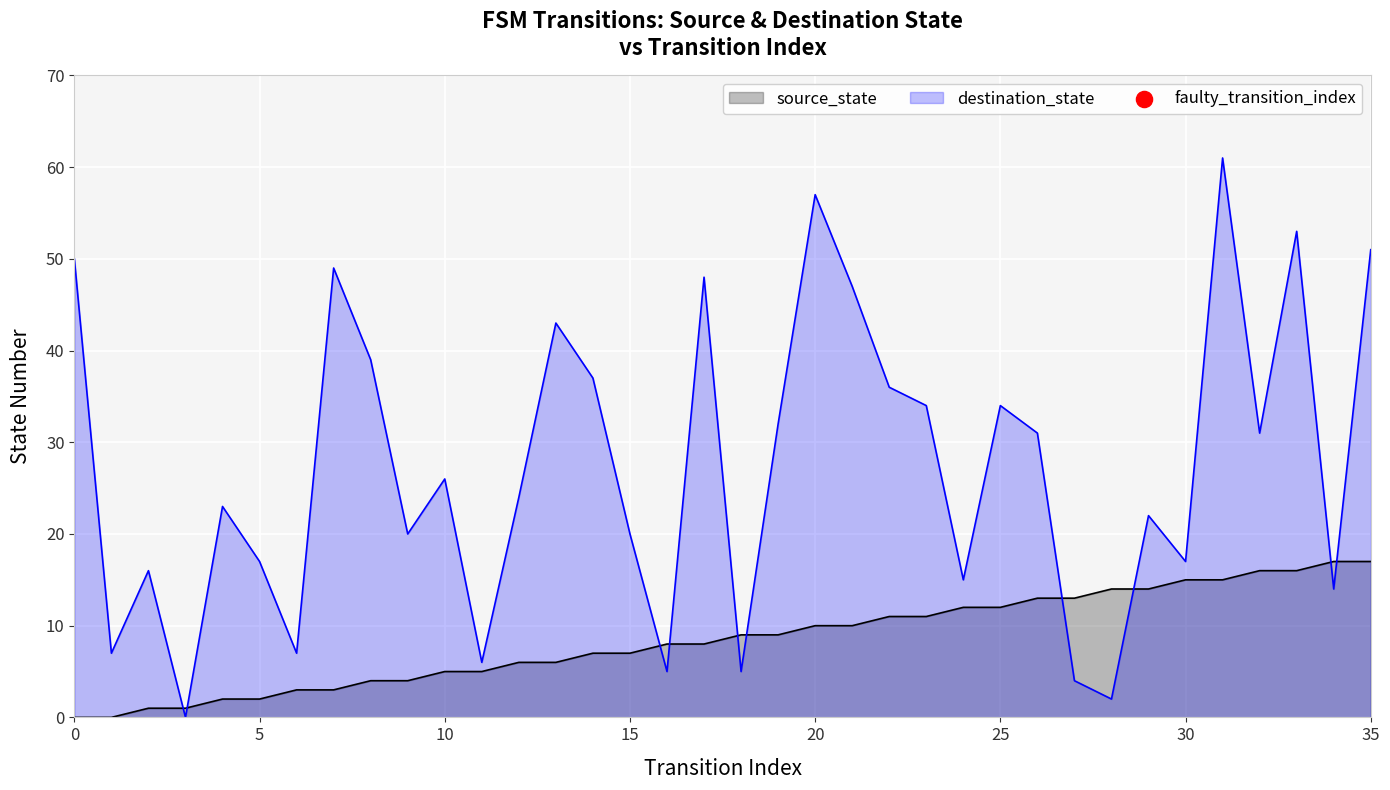

Which series has the widest spread of Y values?

destination_state